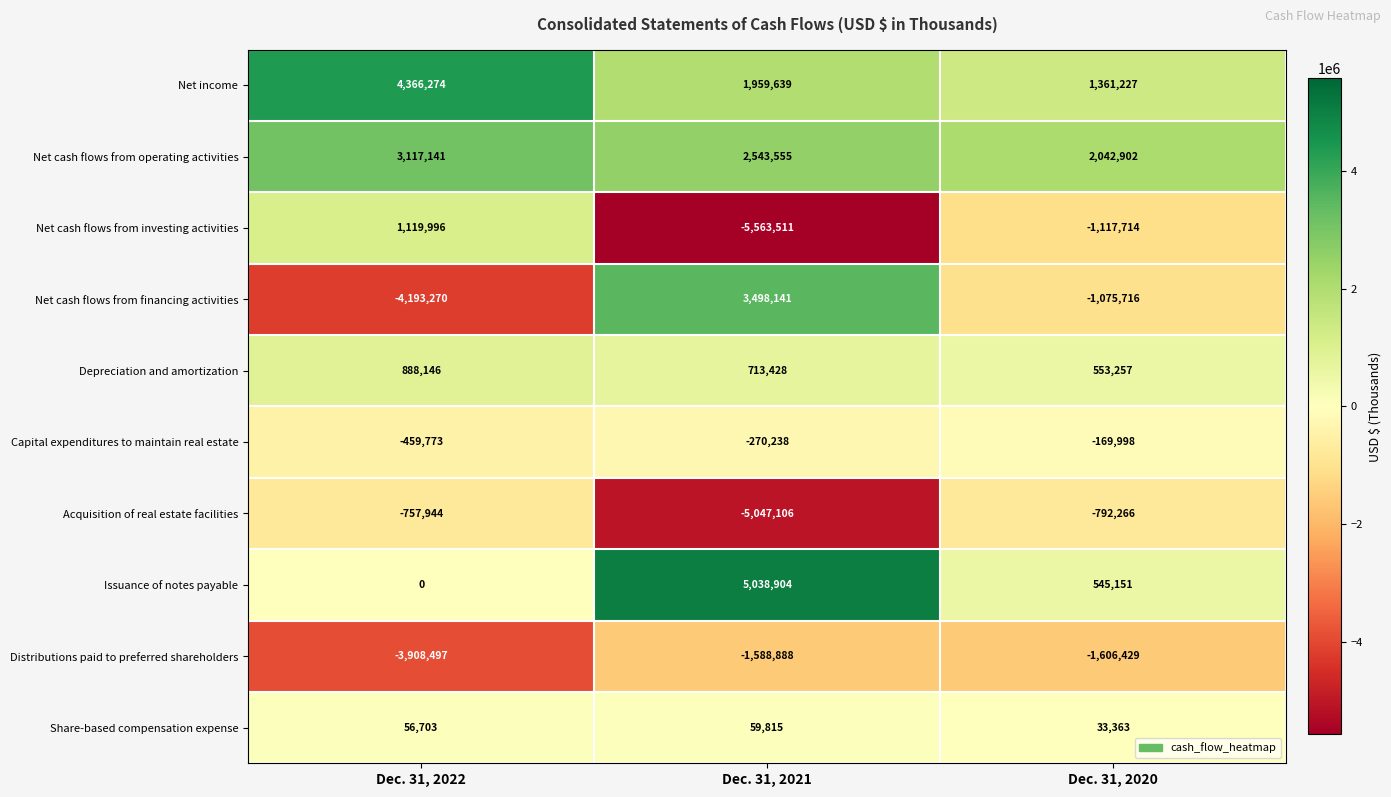

Reading left to right, extract all data points from this chart.

Net income: Dec. 31, 2022=4366274	Dec. 31, 2021=1959639	Dec. 31, 2020=1361227
Net cash flows from operating activities: Dec. 31, 2022=3117141	Dec. 31, 2021=2543555	Dec. 31, 2020=2042902
Net cash flows from investing activities: Dec. 31, 2022=1119996	Dec. 31, 2021=-5563511	Dec. 31, 2020=-1117714
Net cash flows from financing activities: Dec. 31, 2022=-4193270	Dec. 31, 2021=3498141	Dec. 31, 2020=-1075716
Depreciation and amortization: Dec. 31, 2022=888146	Dec. 31, 2021=713428	Dec. 31, 2020=553257
Capital expenditures to maintain real estate: Dec. 31, 2022=-459773	Dec. 31, 2021=-270238	Dec. 31, 2020=-169998
Acquisition of real estate facilities: Dec. 31, 2022=-757944	Dec. 31, 2021=-5047106	Dec. 31, 2020=-792266
Issuance of notes payable: Dec. 31, 2022=0	Dec. 31, 2021=5038904	Dec. 31, 2020=545151
Distributions paid to preferred shareholders: Dec. 31, 2022=-3908497	Dec. 31, 2021=-1588888	Dec. 31, 2020=-1606429
Share-based compensation expense: Dec. 31, 2022=56703	Dec. 31, 2021=59815	Dec. 31, 2020=33363